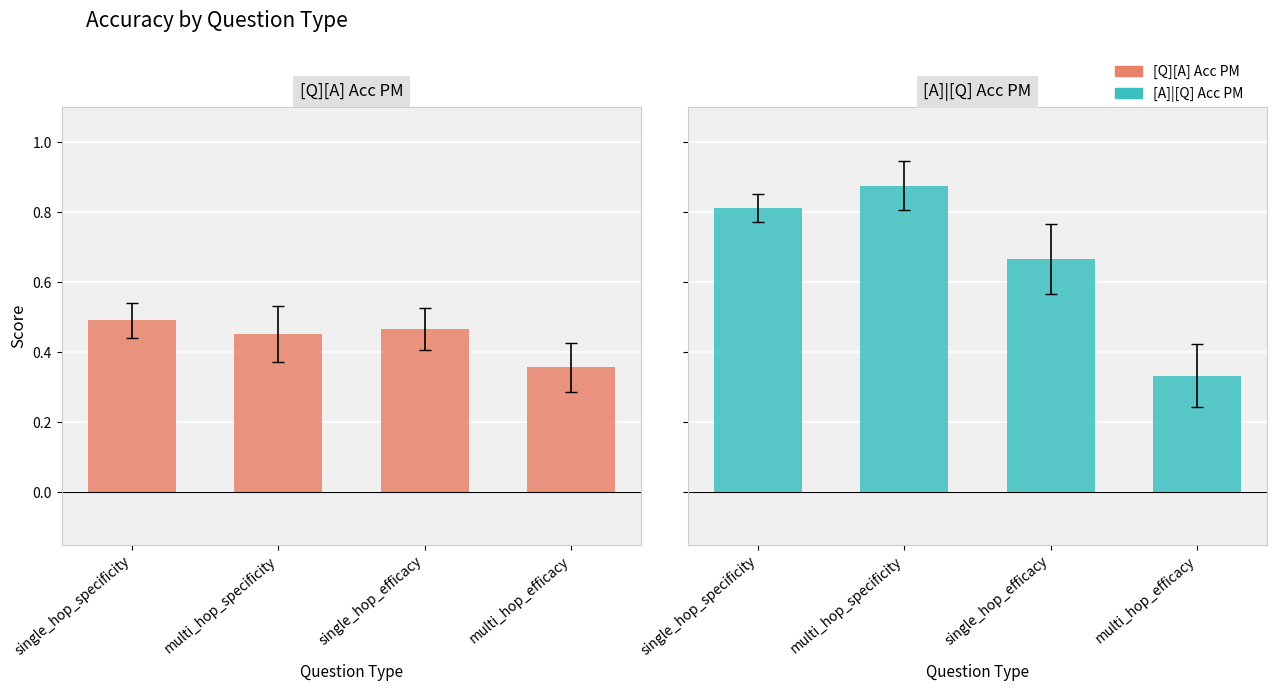

At how many categories does at least one series exceed 0?

4